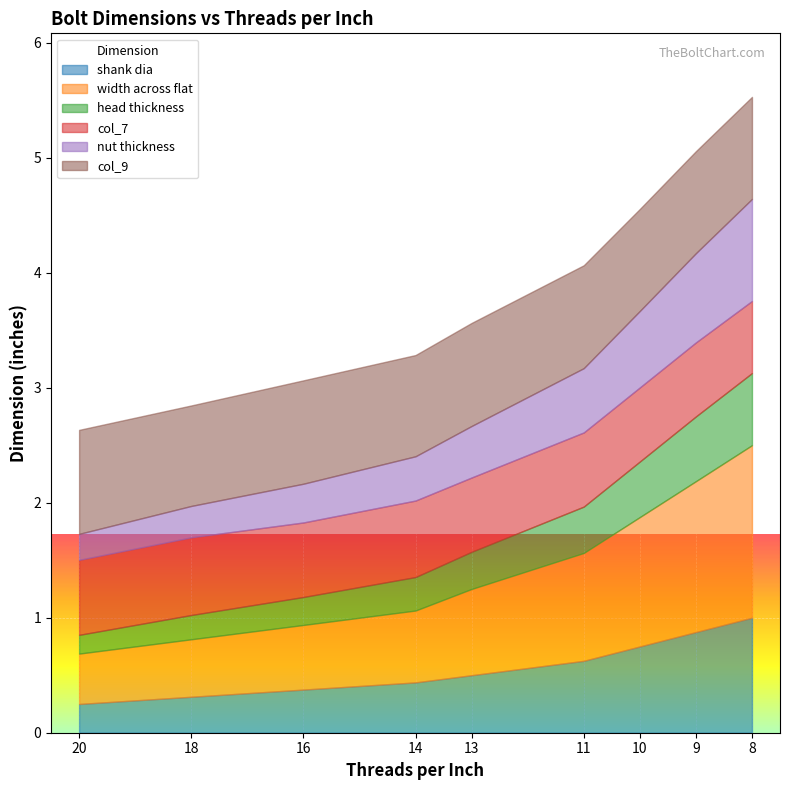

What are all the series names shown in the legend?

shank dia, width across flat, head thickness, col_7, nut thickness, col_9